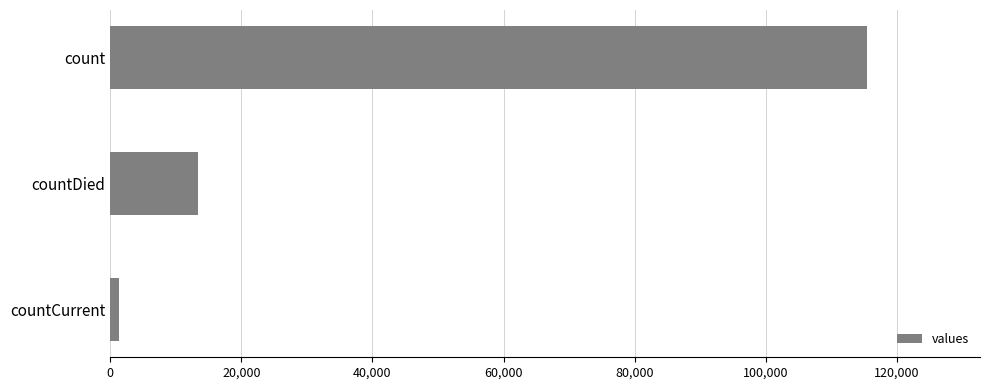

Where is the data nearest to the value 58381?

countDied